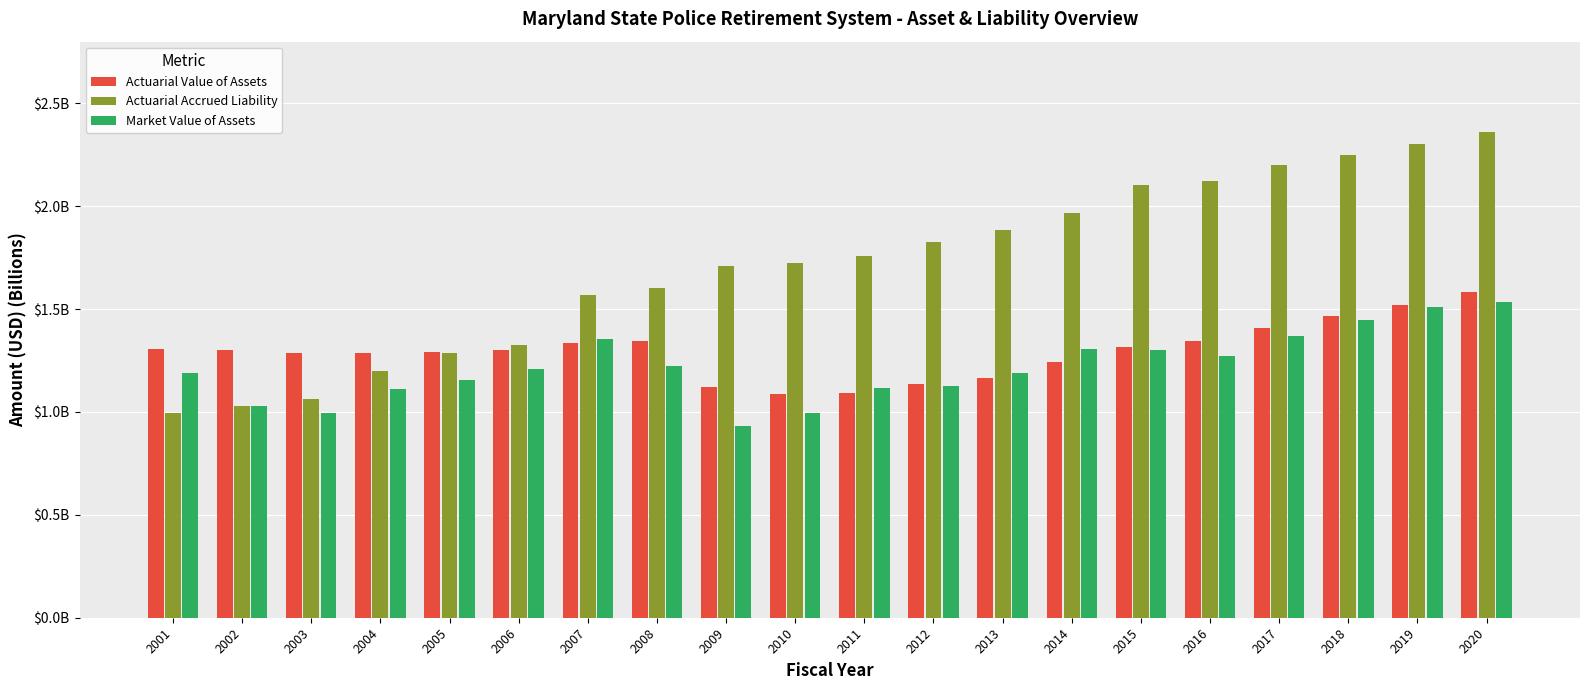

What is the total value across all series at 2017?

5.0